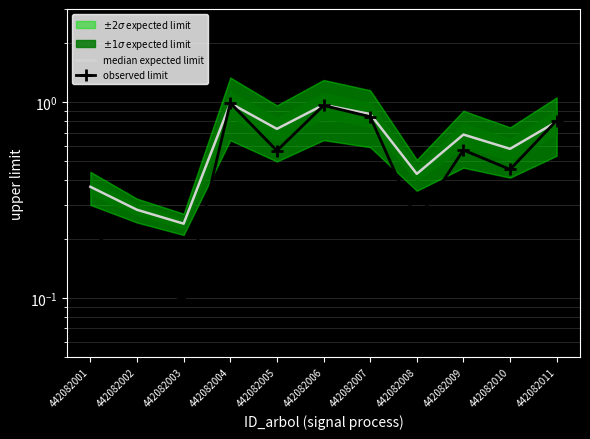

True or false: median expected limit has a value of 1.0 at 442082004.

True